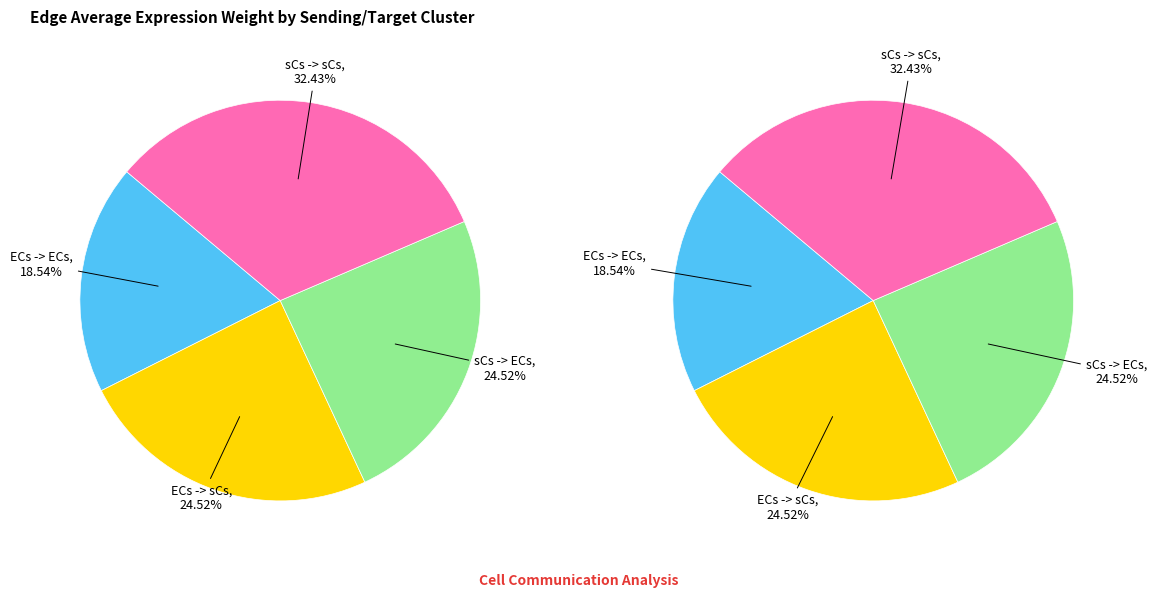

How many slices are in this pie chart?

4